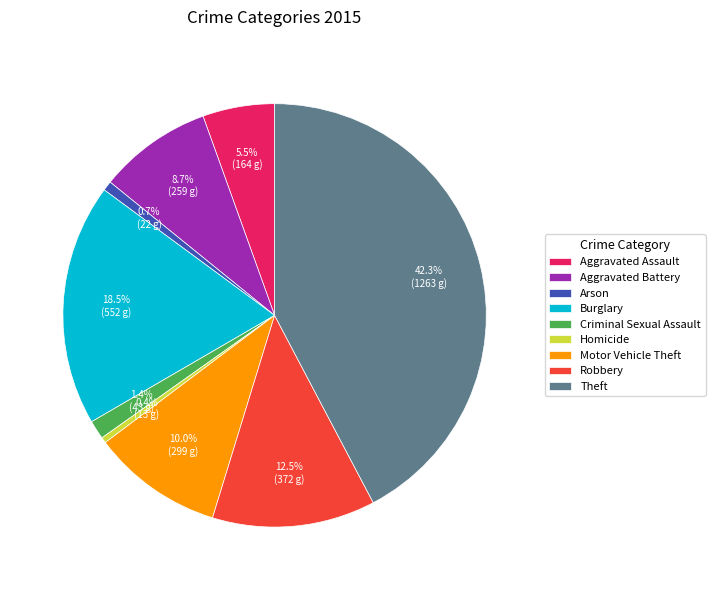

To the nearest percent, what is the difference between the largest and smallest slice percentages?

42%